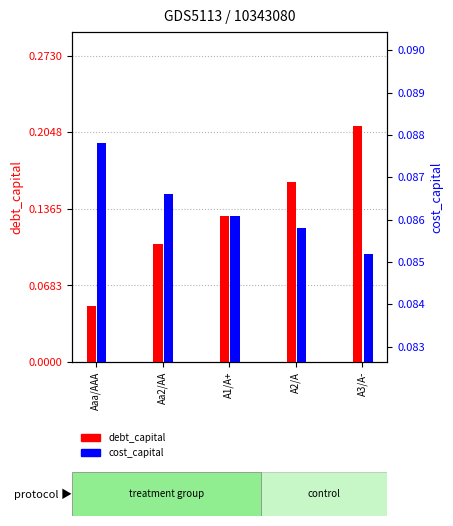

List the series in order of their overall mean, lowest first.

cost_capital, debt_capital